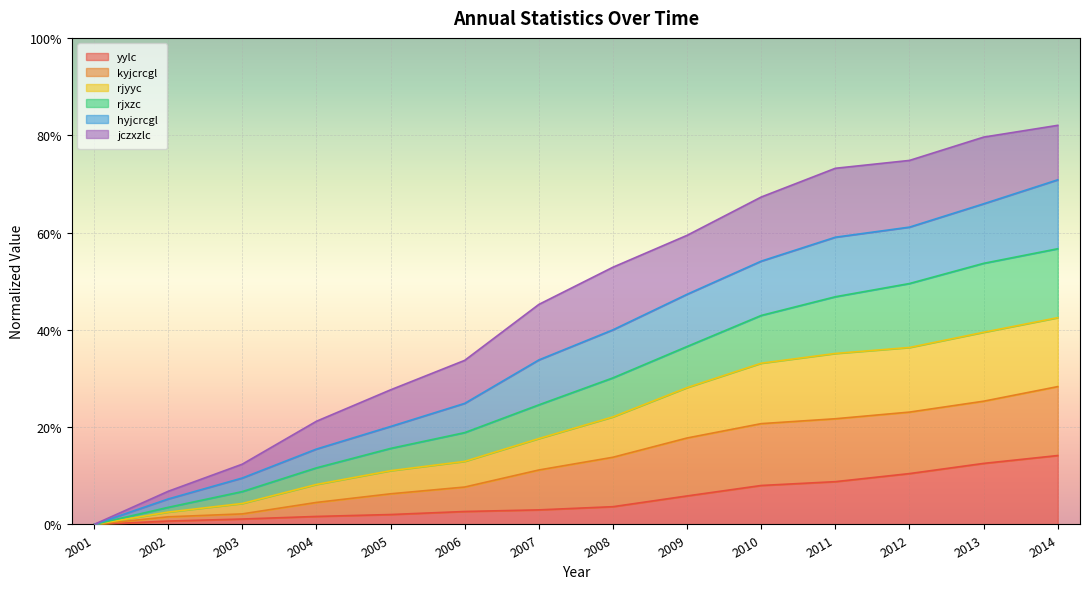

What is the maximum value for hyjcrcgl?

0.7